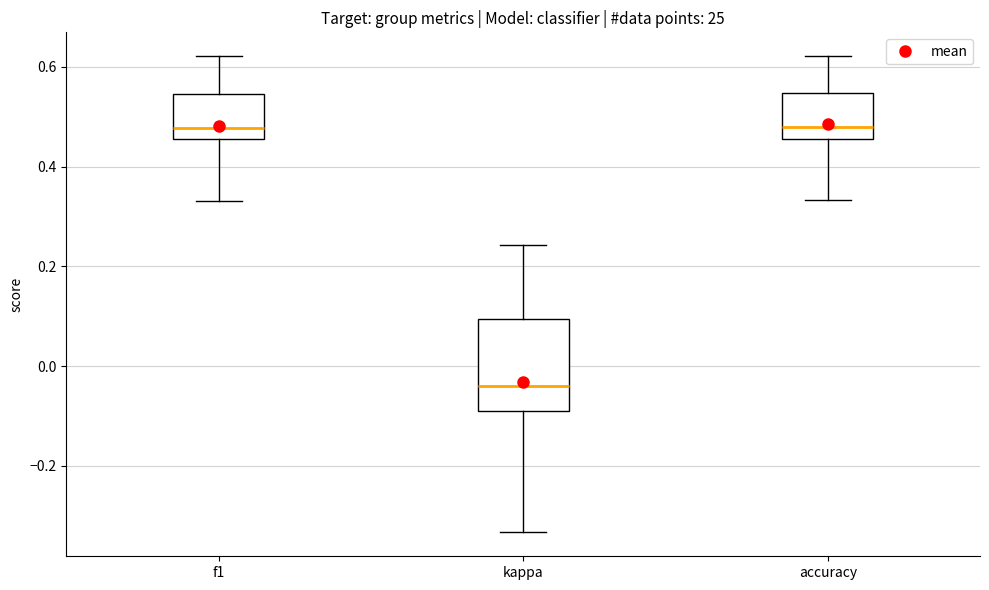

Where does the upper whisker of the box for kappa end on the y-axis? The values are not printed on the chart, so give them approximately, as read against the axis.

0.24